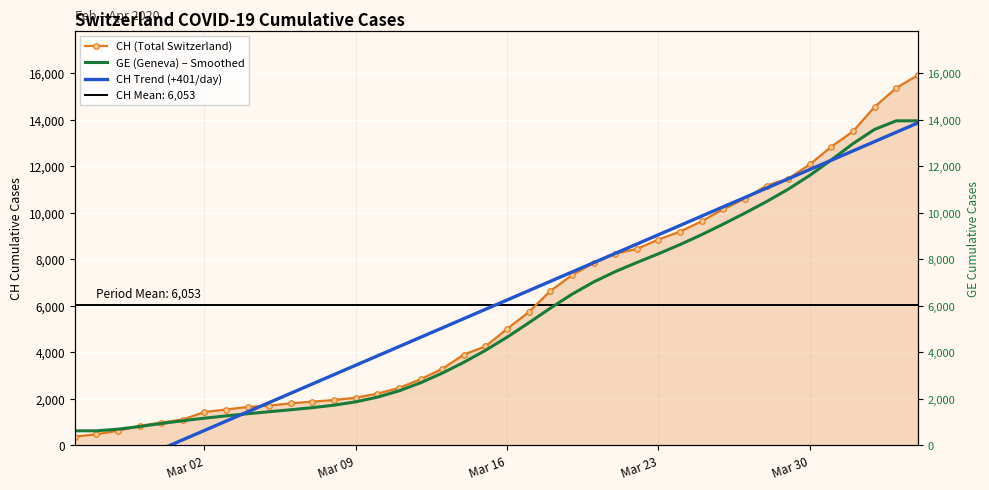

List the series in order of their peak value, highest first.

CH (Total Switzerland), GE (Geneva) – Smoothed, CH Trend (+401/day)